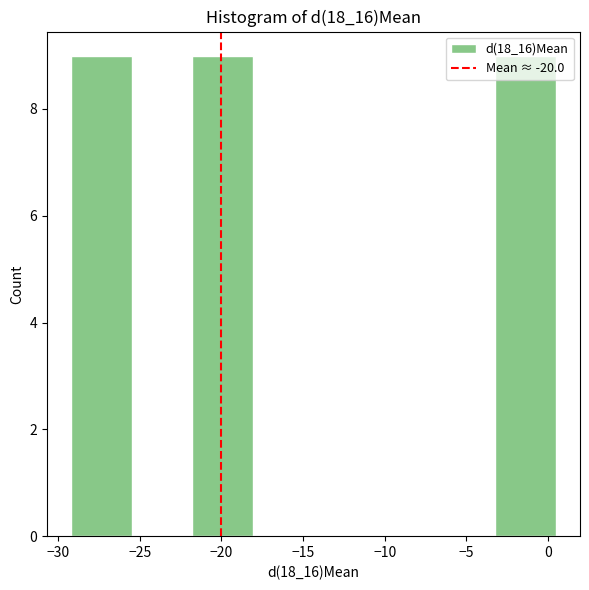

Reading left to right, list every bar in this chart as the range it spans on the x-axis followed by its height. Neither the bar edges nor the heights are printed on the chart, so give them approximately, as read against the axes.

-29.0 to -25.5: 9
-25.5 to -22.0: 0
-22.0 to -18.0: 9
-18.0 to -14.5: 0
-14.5 to -10.5: 0
-10.5 to -7.0: 0
-7.0 to -3.0: 0
-3.0 to 0.5: 9